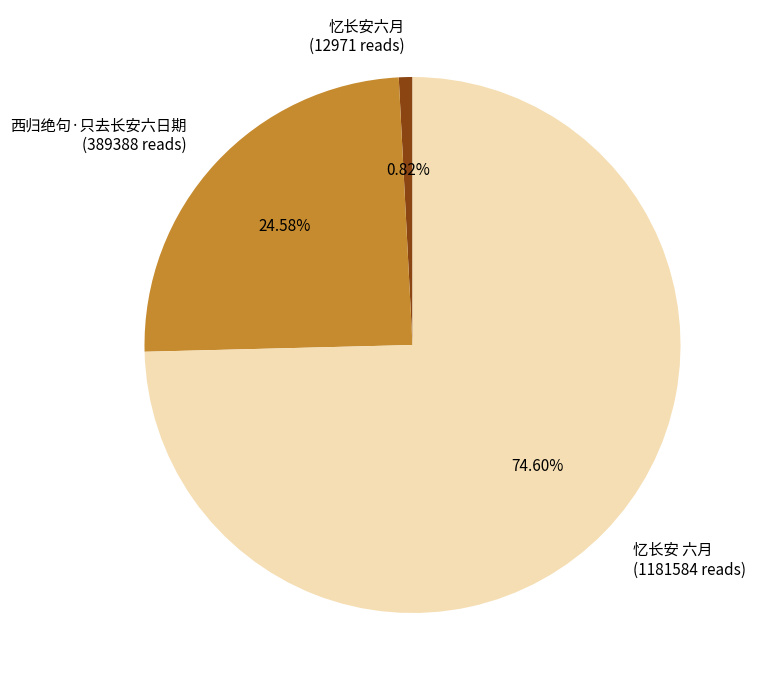

To the nearest percent, what percentage of the pie is 西归绝句·只去长安六日期?

25%